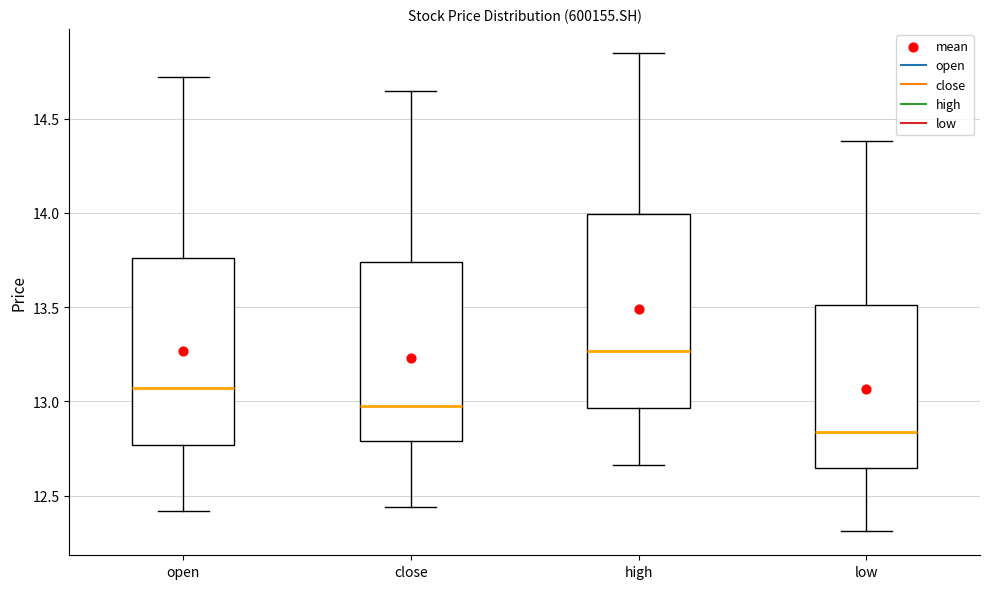

Reading left to right, read every box against the y-axis: the position of its median line, the range the box covers, and the ends of its whiskers. The values are not printed on the chart, so give them approximately, as read against the axis.

open: median 13.05, box 12.75 to 13.75, whiskers 12.40 to 14.70
close: median 13.00, box 12.80 to 13.75, whiskers 12.45 to 14.65
high: median 13.25, box 12.95 to 14.00, whiskers 12.65 to 14.85
low: median 12.85, box 12.65 to 13.50, whiskers 12.30 to 14.40